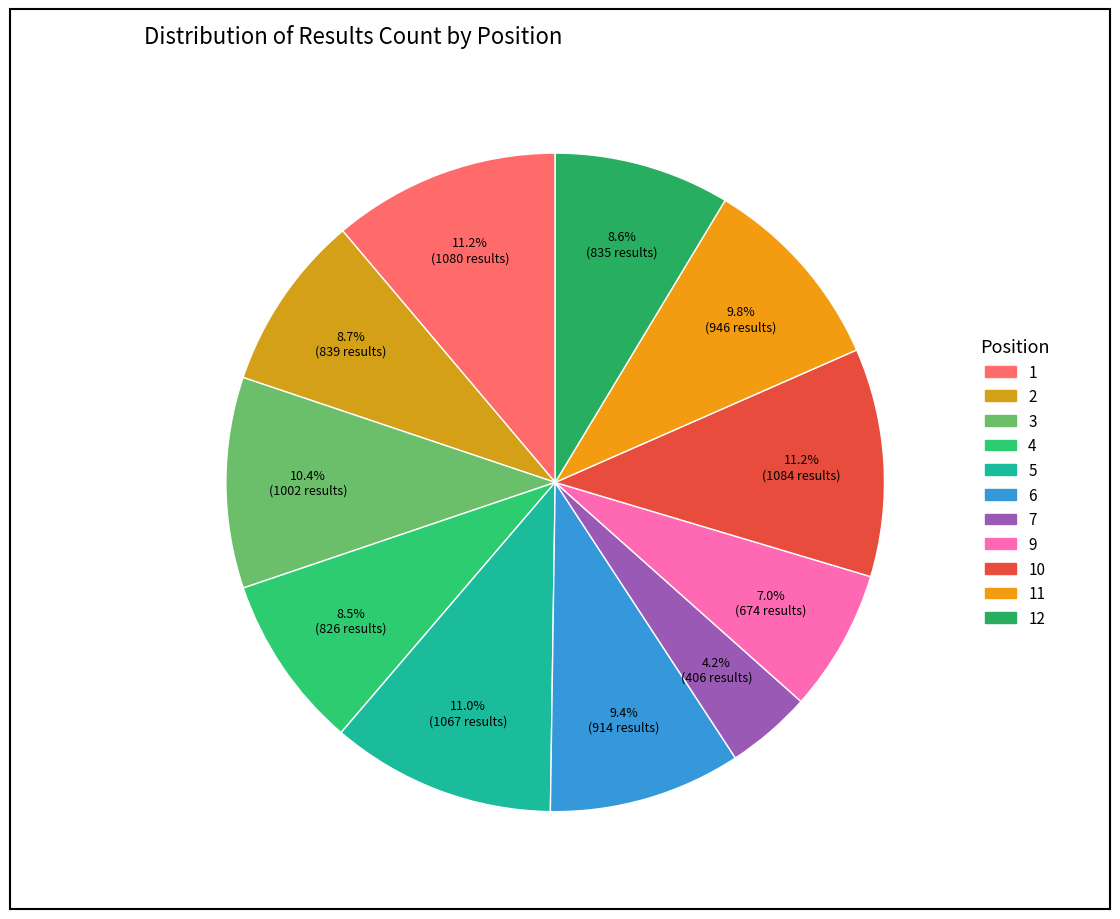

Count the number of slices in the pie.

11